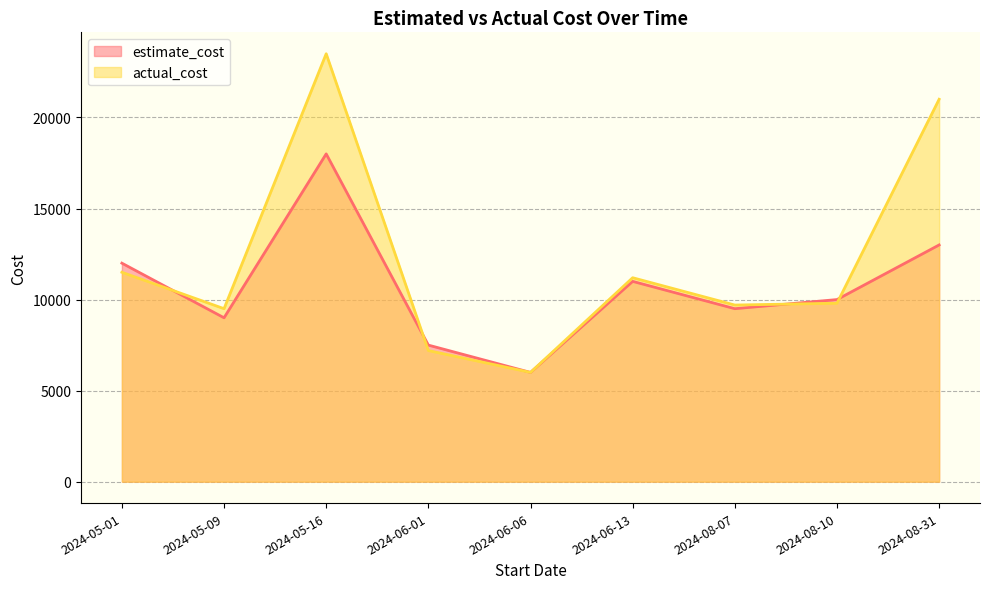

How many times do estimate_cost and actual_cost cross each other?

4